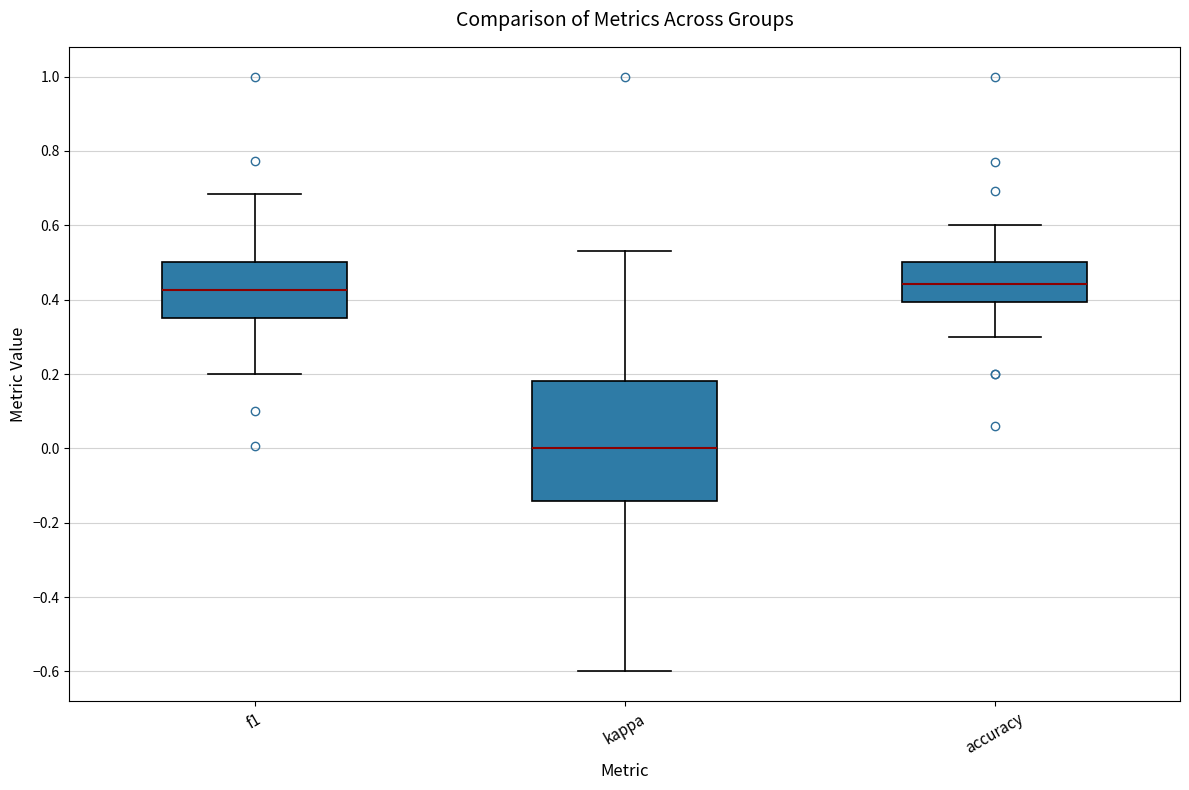

Reading left to right, transcribe this box plot: for each box, give where its median line is, the range the box spans, and where its two whiskers end, as read against the y-axis. The values are not printed on the chart, so give them approximately, as read against the axis.

f1: median 0.42, box 0.36 to 0.50, whiskers 0.20 to 0.68
kappa: median 0.00, box -0.14 to 0.18, whiskers -0.60 to 0.54
accuracy: median 0.44, box 0.40 to 0.50, whiskers 0.30 to 0.60